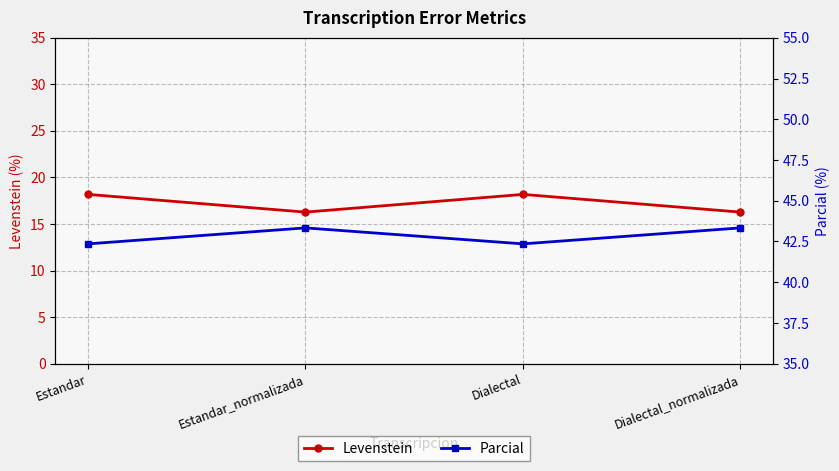

What are all the series names shown in the legend?

Levenstein, Parcial